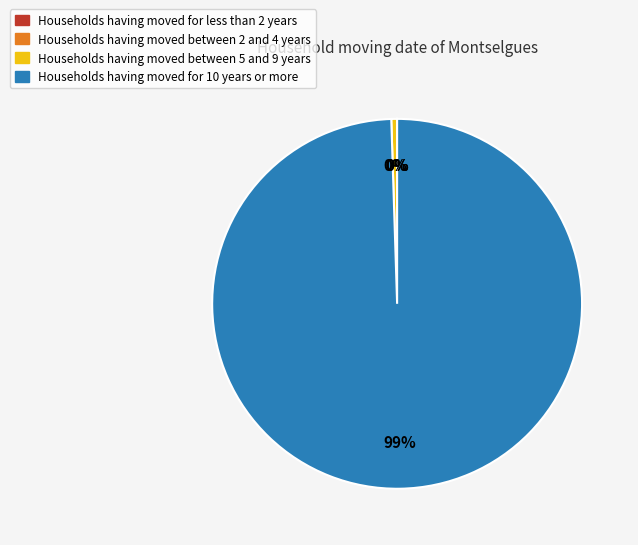

To the nearest percent, what is the average slice percentage?

25%